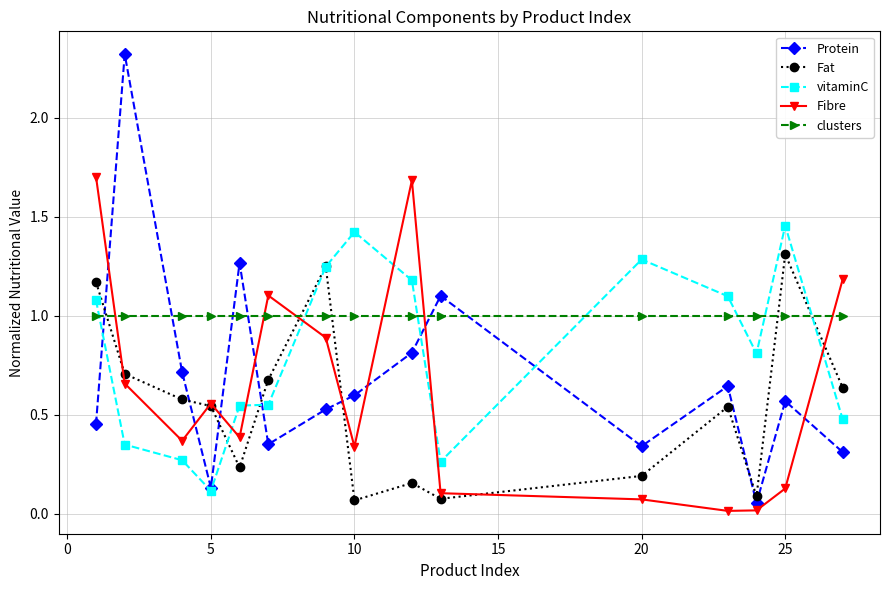

How many intersections are there between Fibre and vitaminC?

6